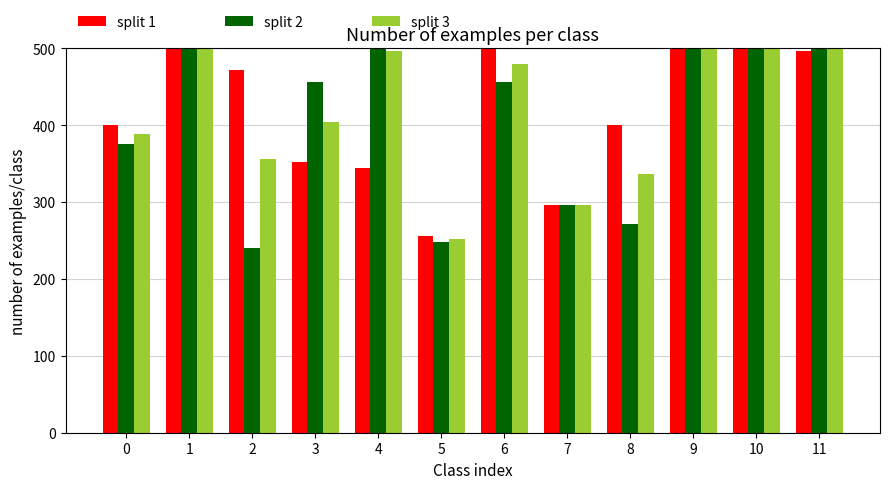

What is the approximate value of split 2 at 9?

616